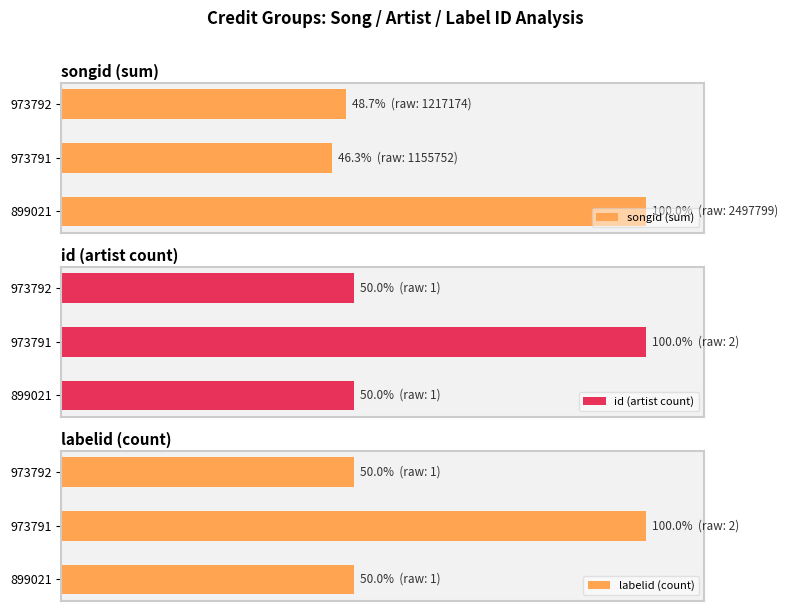

How many bars are there in total?

9